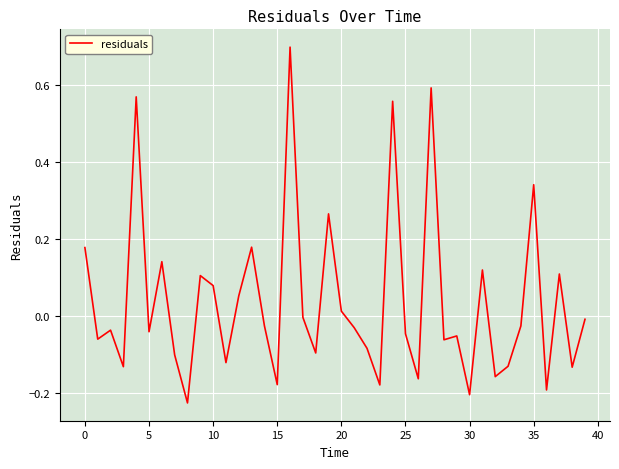

What is the difference between the maximum and minimum values?

0.9